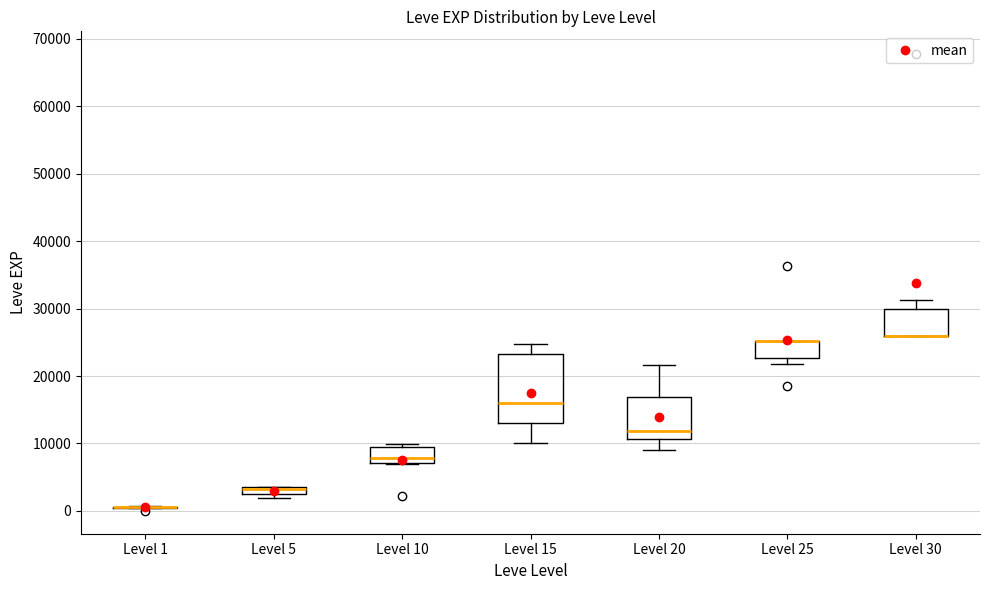

Where is the upper edge of the box for Level 25 on the y-axis? The values are not printed on the chart, so give them approximately, as read against the axis.

25000